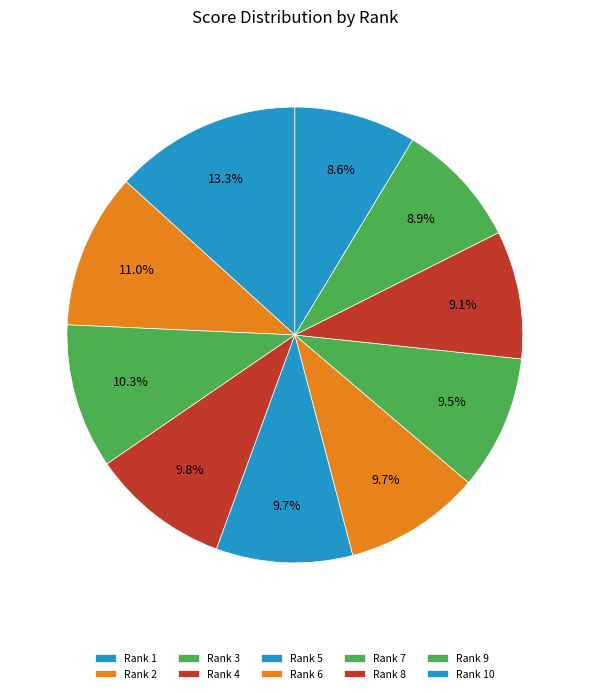

What percentage is NOT represented by Rank 10?

91.4%